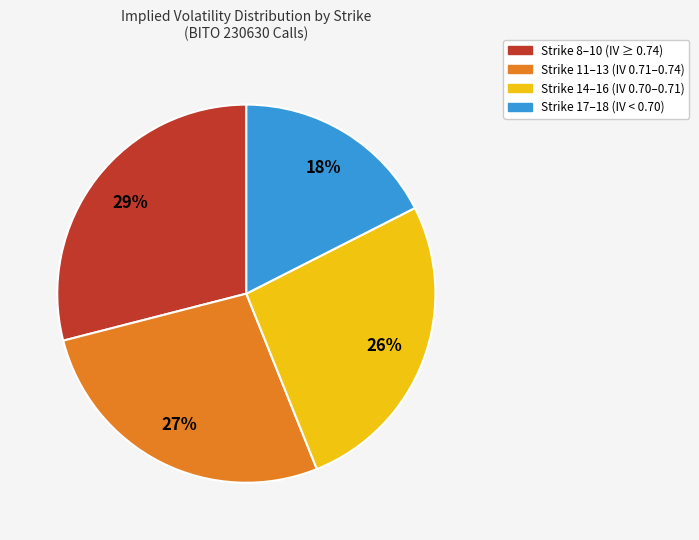

True or false: Strike 17–18 (IV < 0.70) accounts for 18% of the total.

True